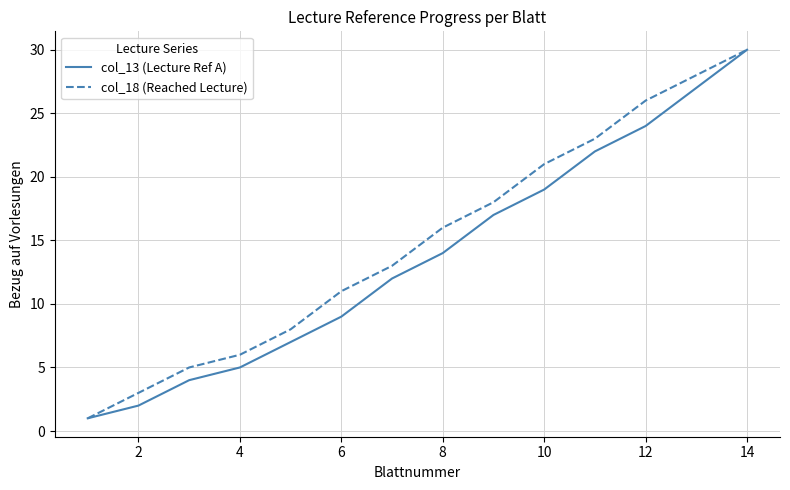

What is the greatest value displayed?

30